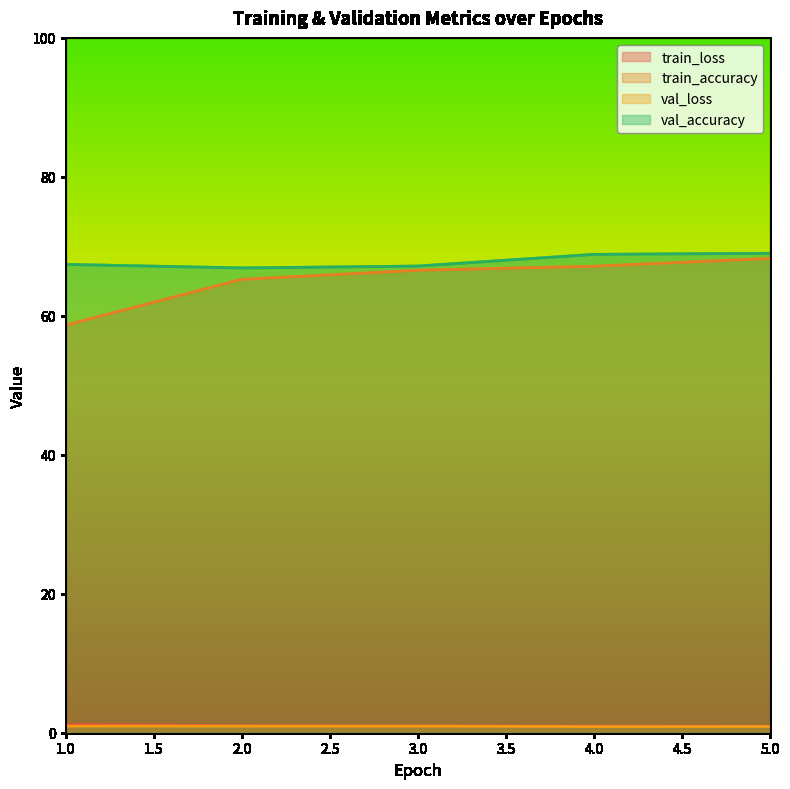

Which series has the widest spread of values?

train_accuracy